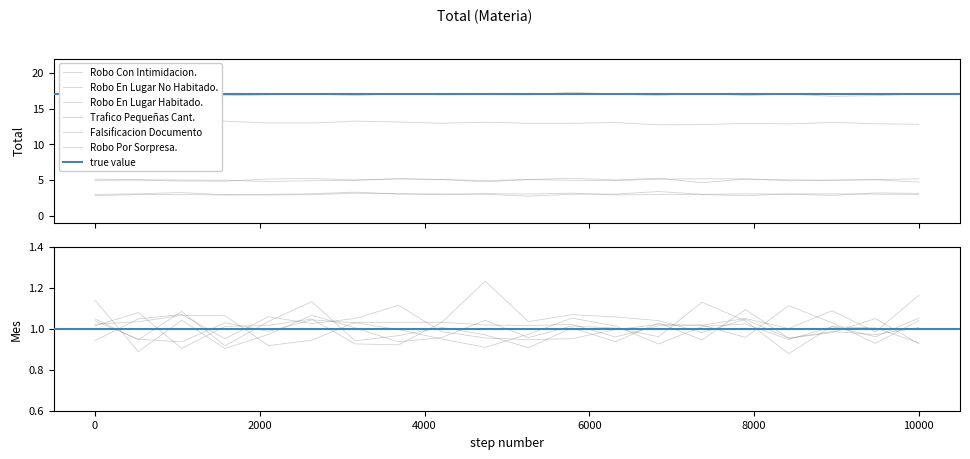

Which series has the largest total across all categories?

Robo En Lugar No Habitado.